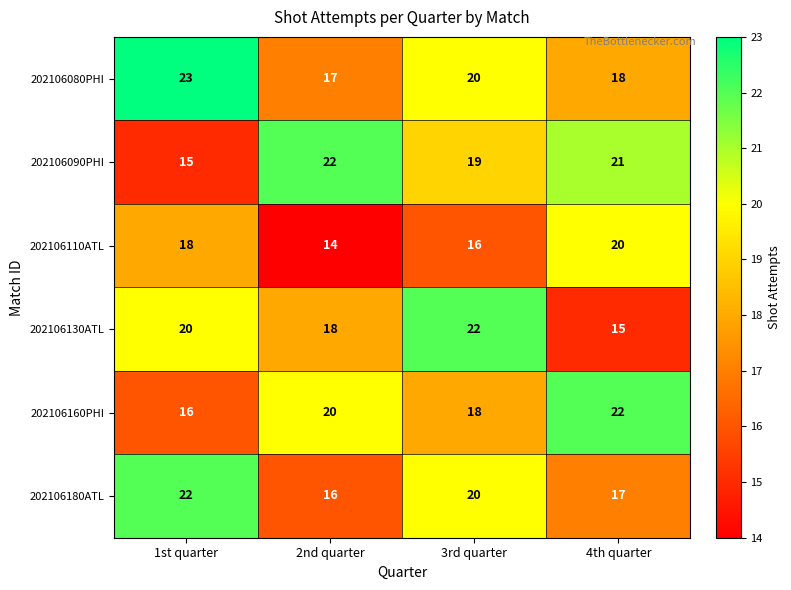

Count the number of categories in the chart.

4